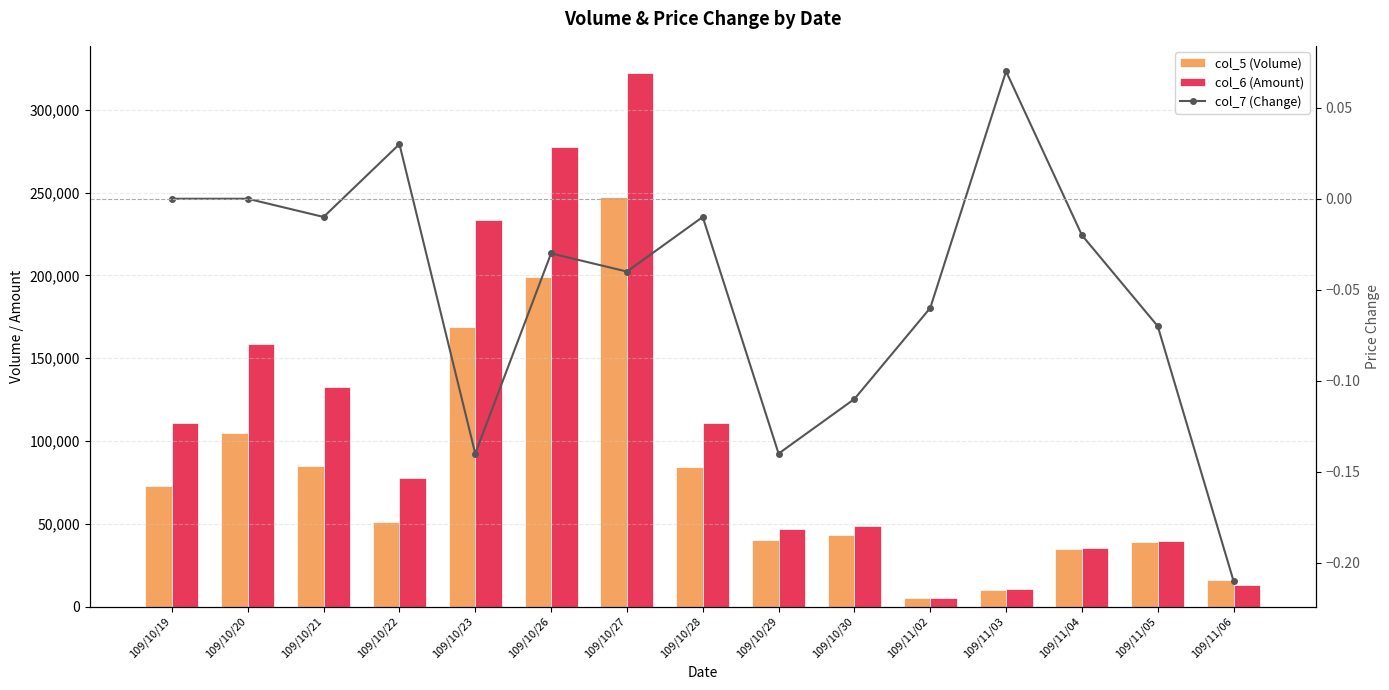

What is the difference between the maximum and second lowest values in the col_7 (Change) series?

0.2